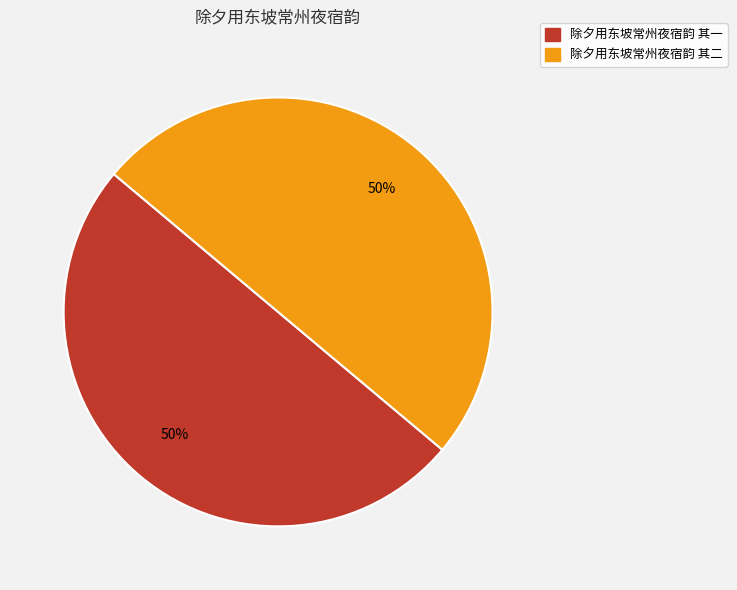

To the nearest percent, what is the combined percentage of 除夕用东坡常州夜宿韵 其一 and 除夕用东坡常州夜宿韵 其二?

100%